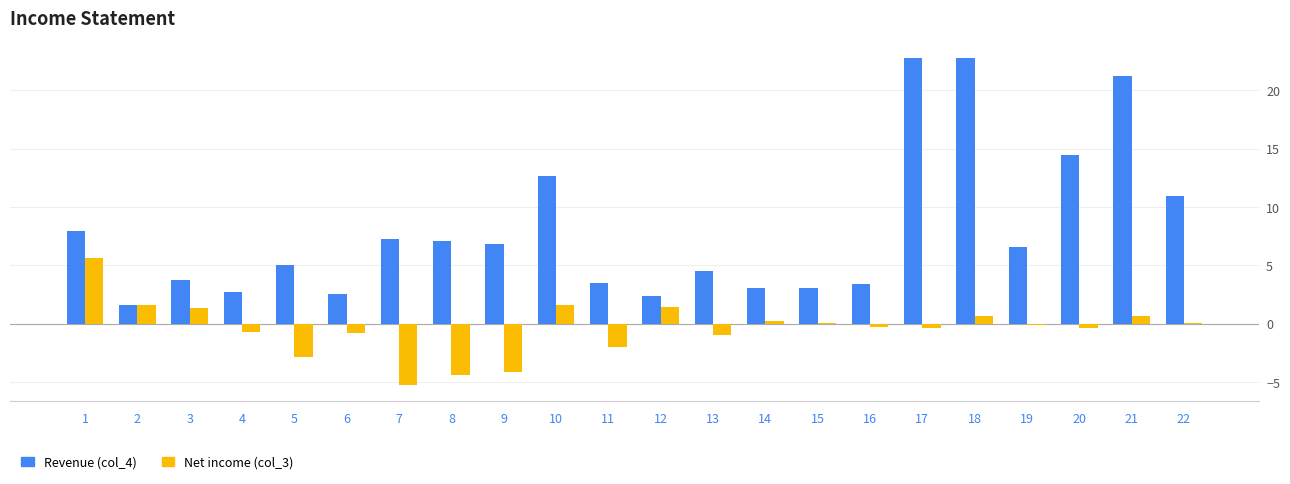

What is the sum of all Net income (col_3) values?

-8.6